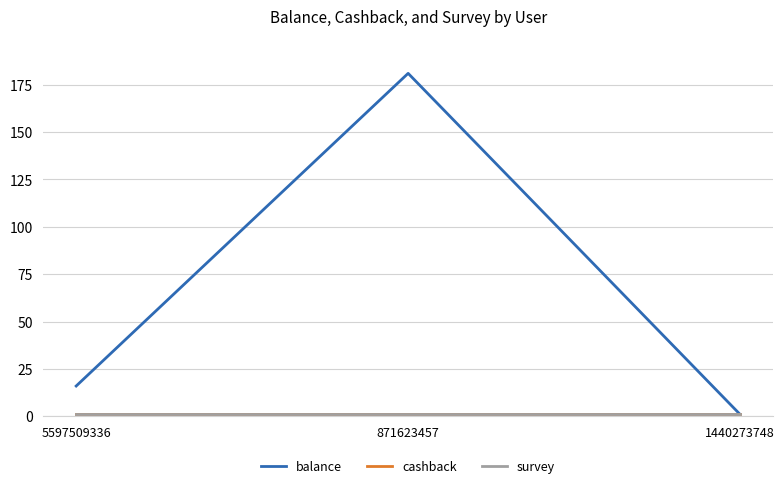

Reading left to right, what are all the values shown in this chart?

balance: 16	181	1
cashback: 1	1	1
survey: 1	1	1